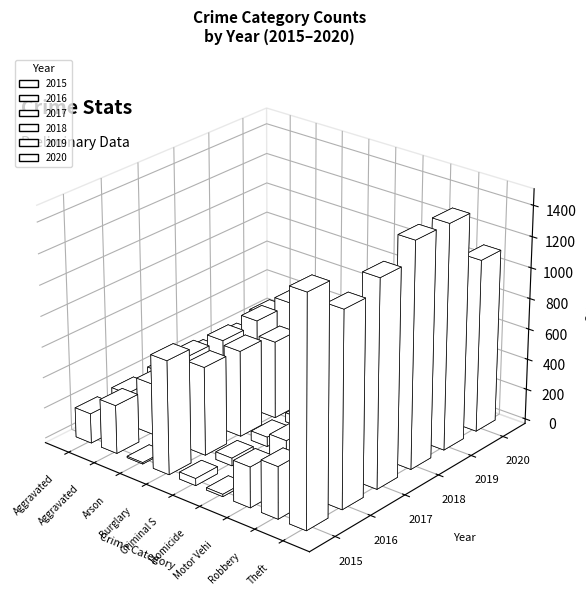

What is the value of the 2017 bar at the 2nd from the left?

400